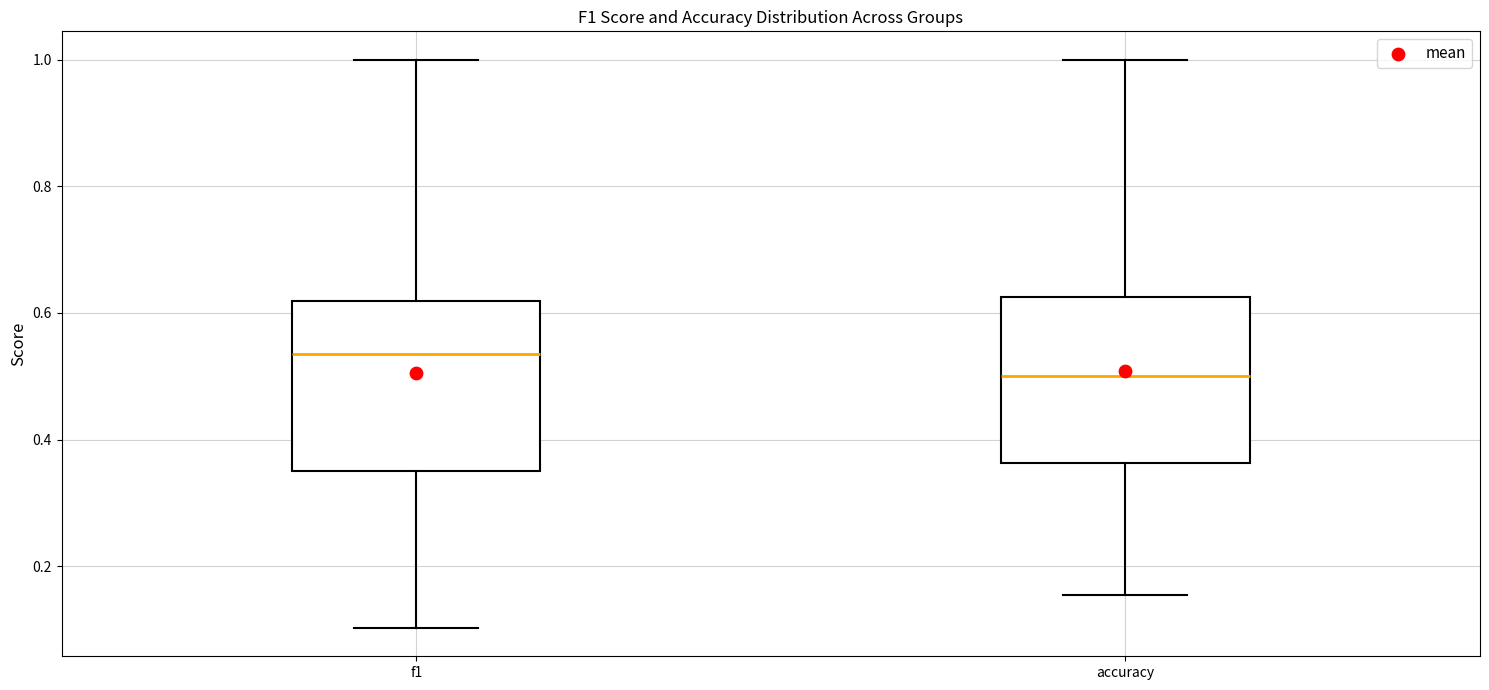

Reading left to right, read every box against the y-axis: the position of its median line, the range the box covers, and the ends of its whiskers. The values are not printed on the chart, so give them approximately, as read against the axis.

f1: median 0.54, box 0.36 to 0.62, whiskers 0.10 to 1.00
accuracy: median 0.50, box 0.36 to 0.62, whiskers 0.16 to 1.00